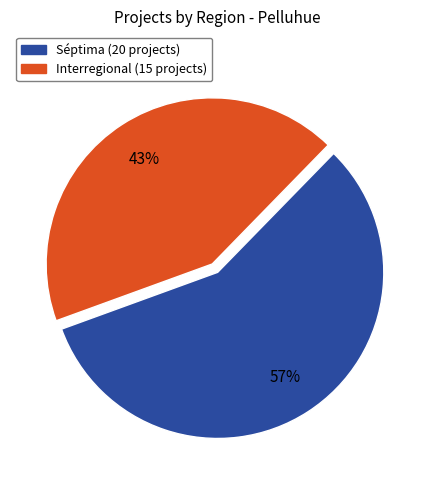

Does any single category account for the majority?

Yes